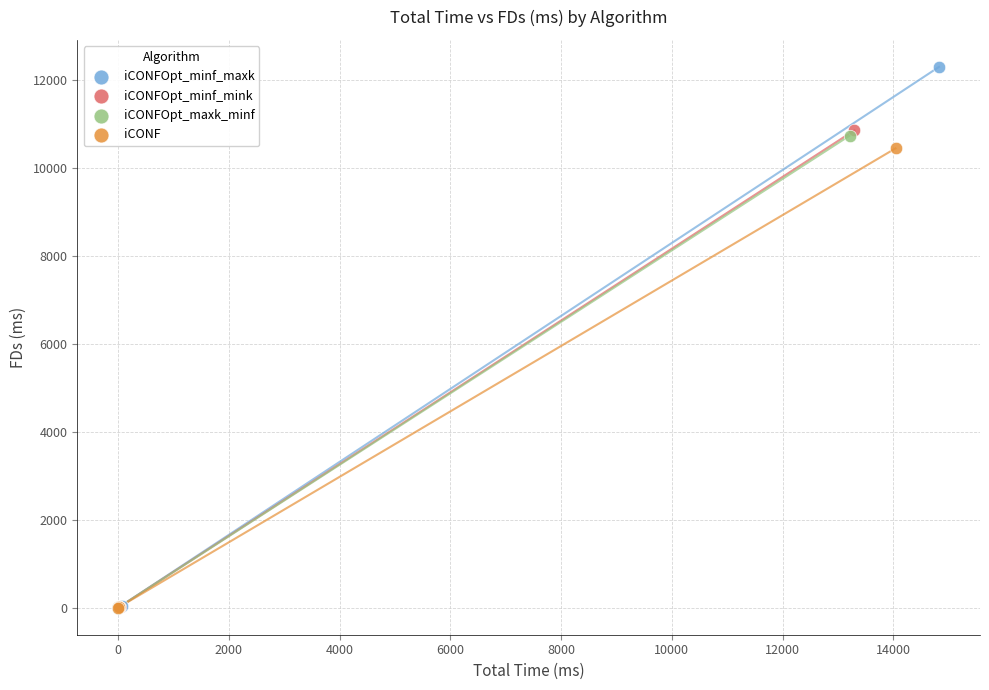

Which series has the widest spread of Y values?

iCONFOpt_minf_maxk